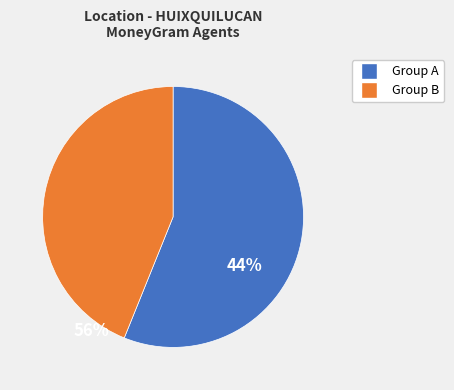

Count the number of slices in the pie.

2